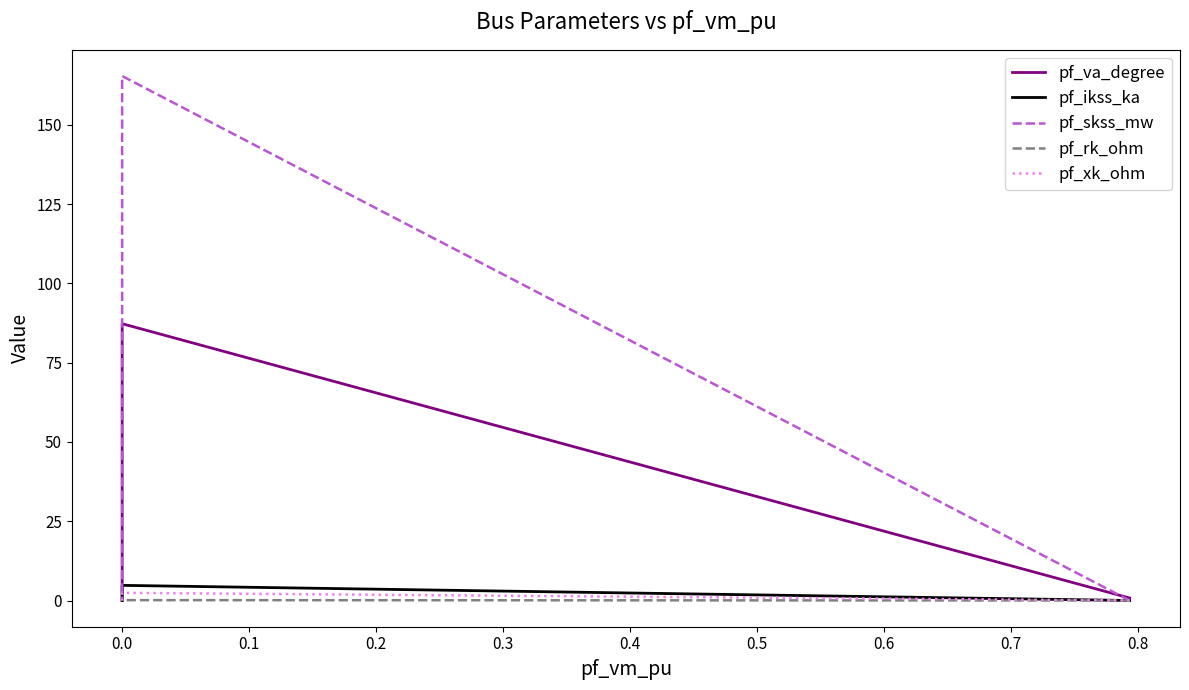

What is the difference between the maximum and second lowest values in the pf_skss_mw series?

165.3